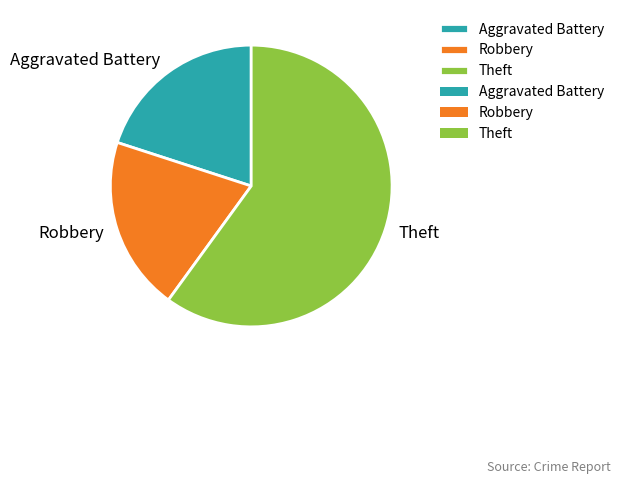

Between Aggravated Battery and Theft, which is larger?

Theft